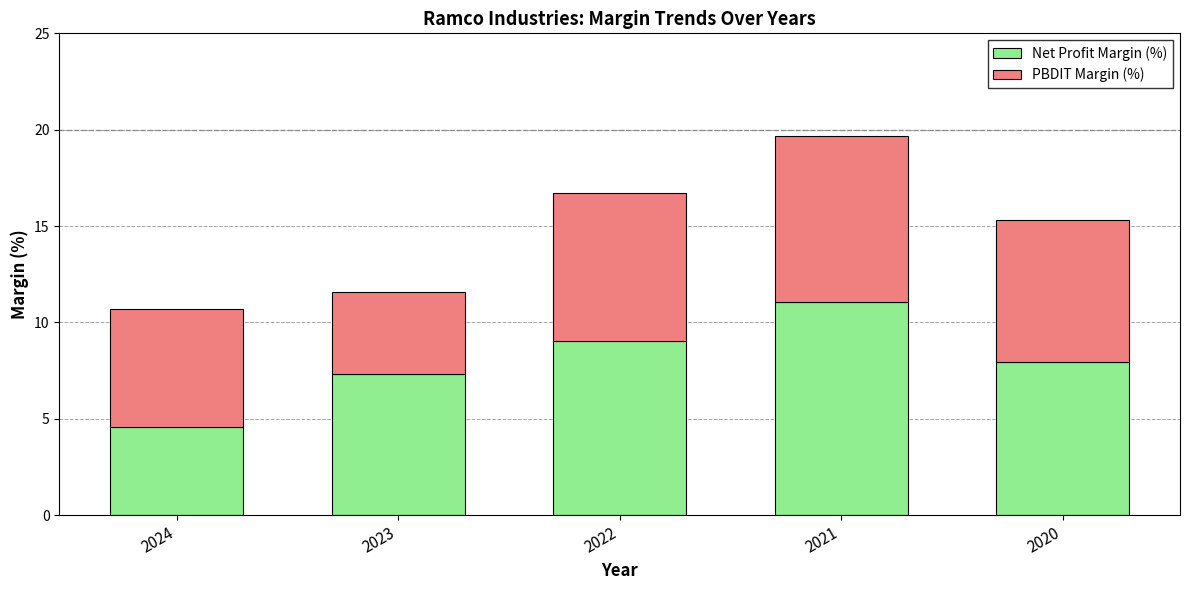

Does the chart contain any negative values?

No